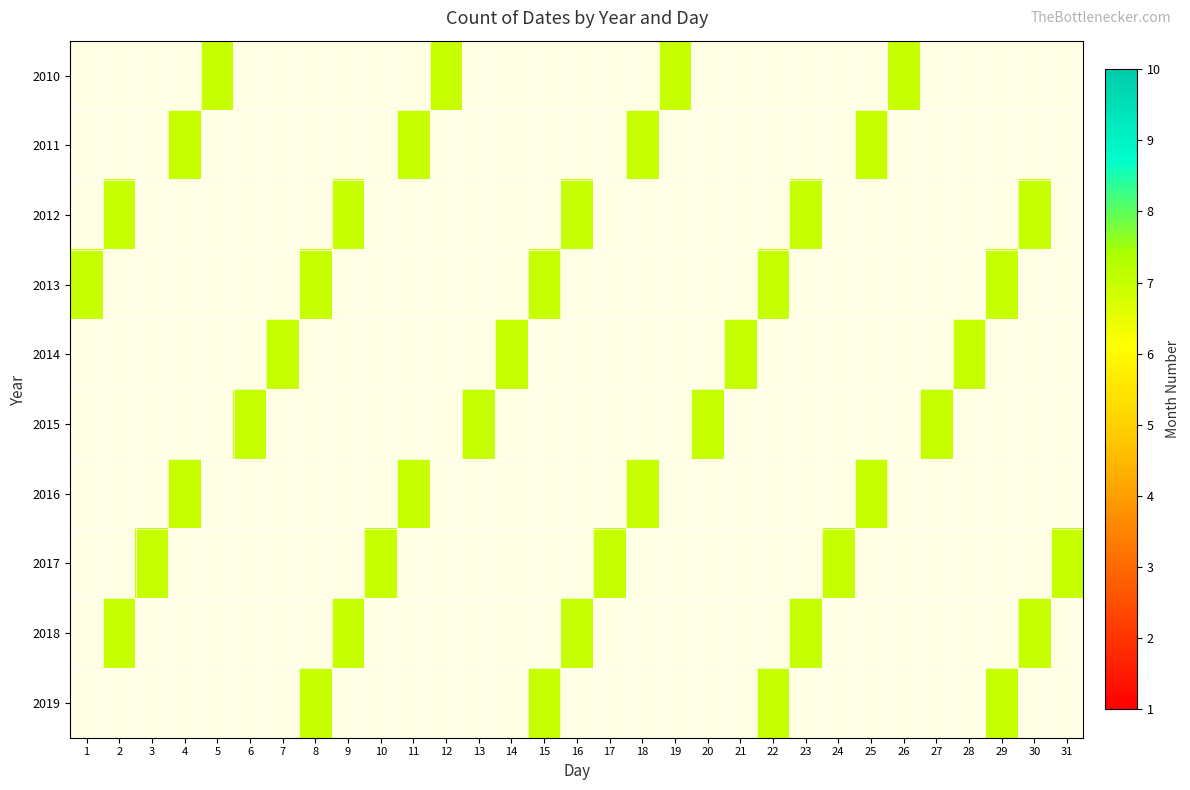

True or false: 2013 has a value of 7.0 at 22.

True